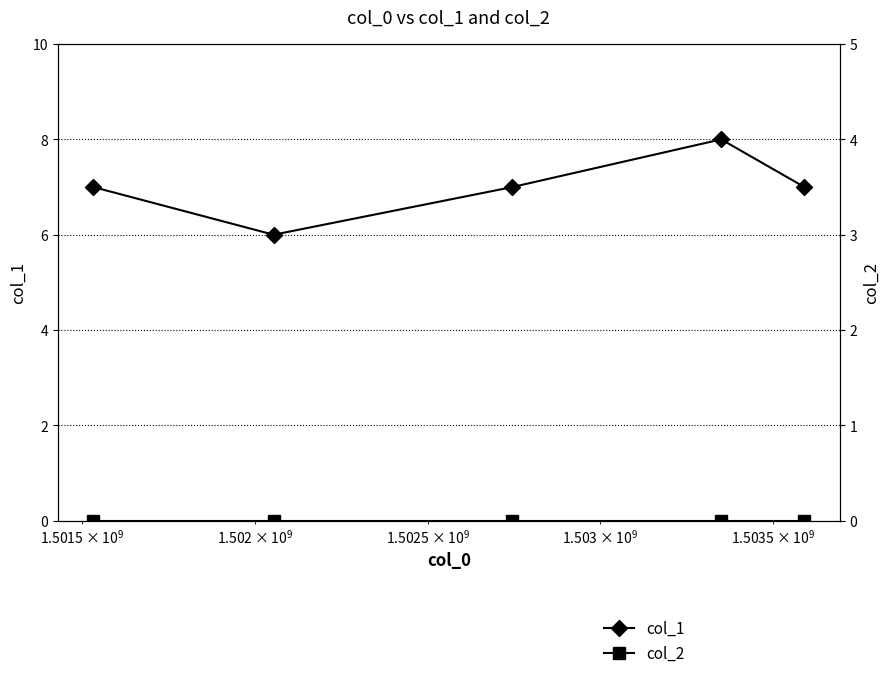

Rank the series by their maximum value, from lowest to highest.

col_2, col_1